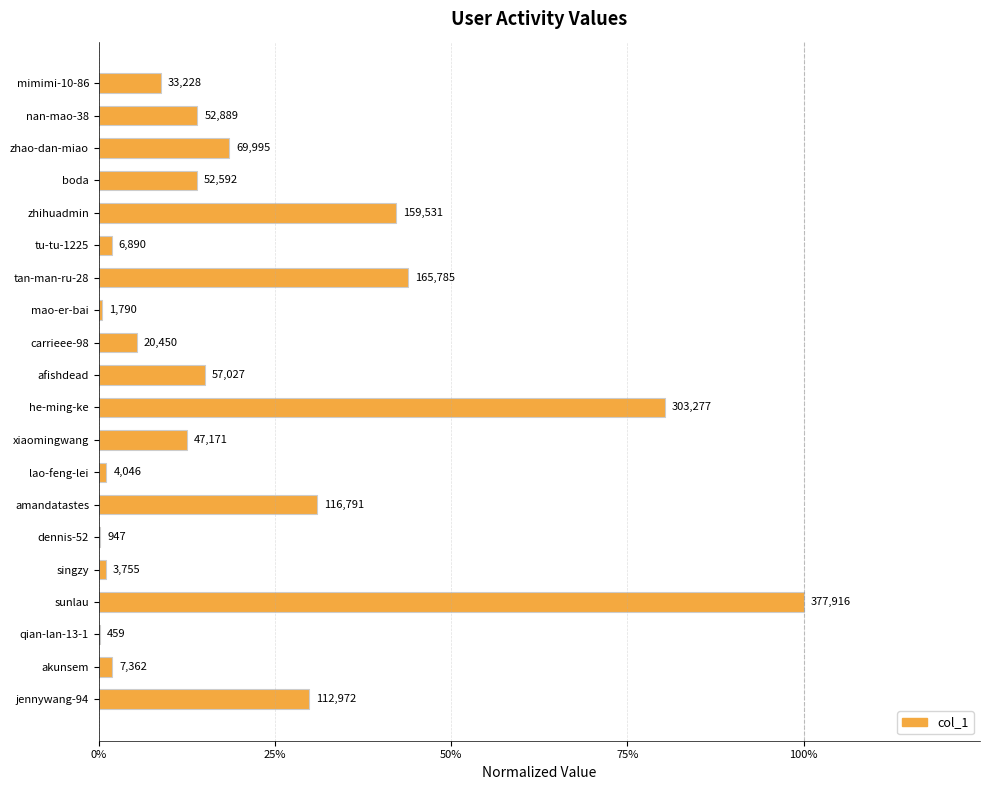

Are the bars horizontal?

Yes